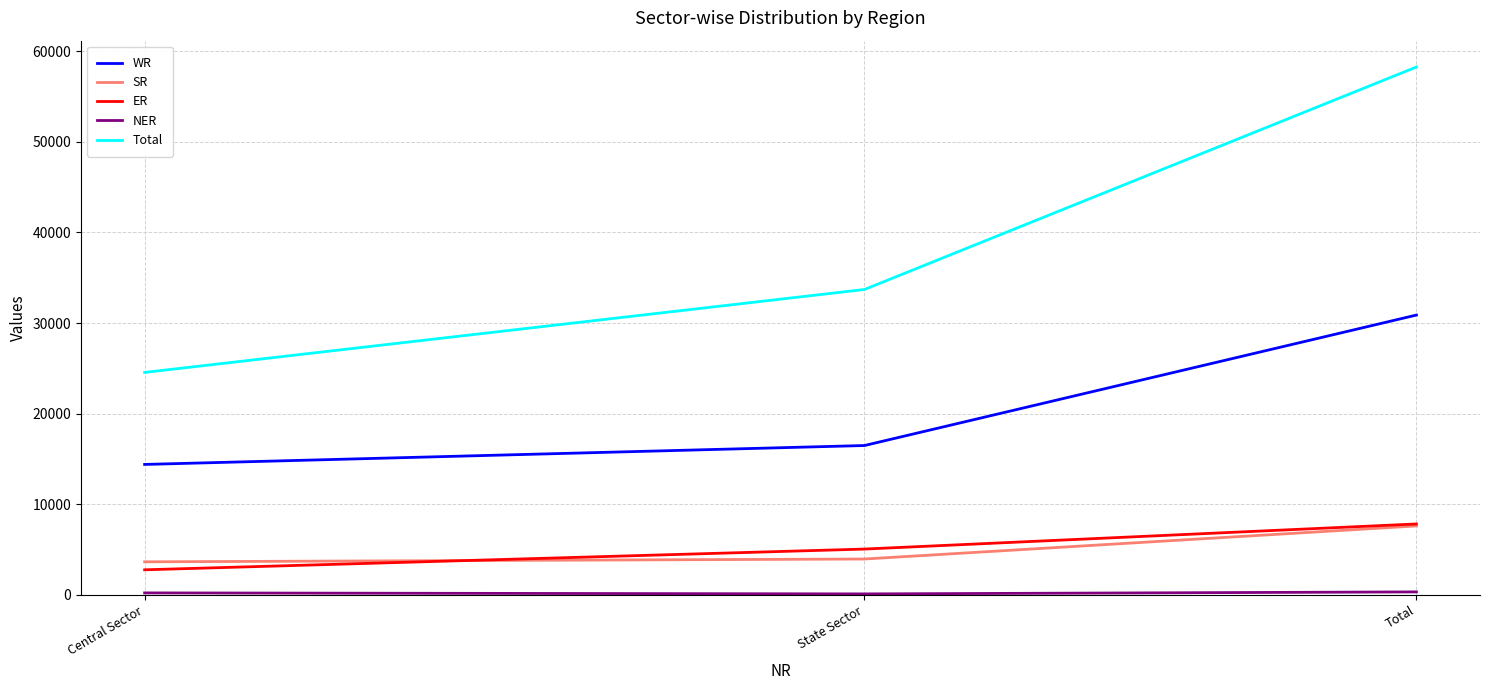

Which category has the highest value across all series?

Total